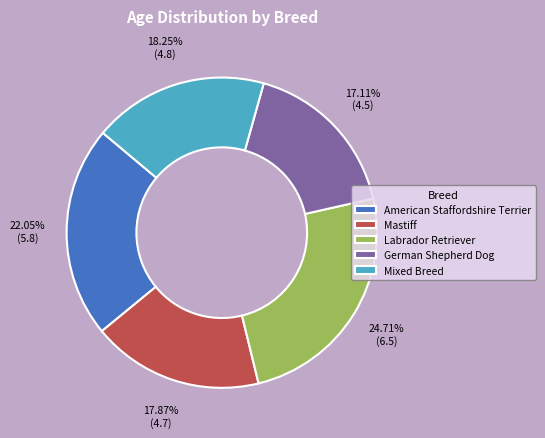

Combined, do German Shepherd Dog and Mastiff account for over 50%?

No